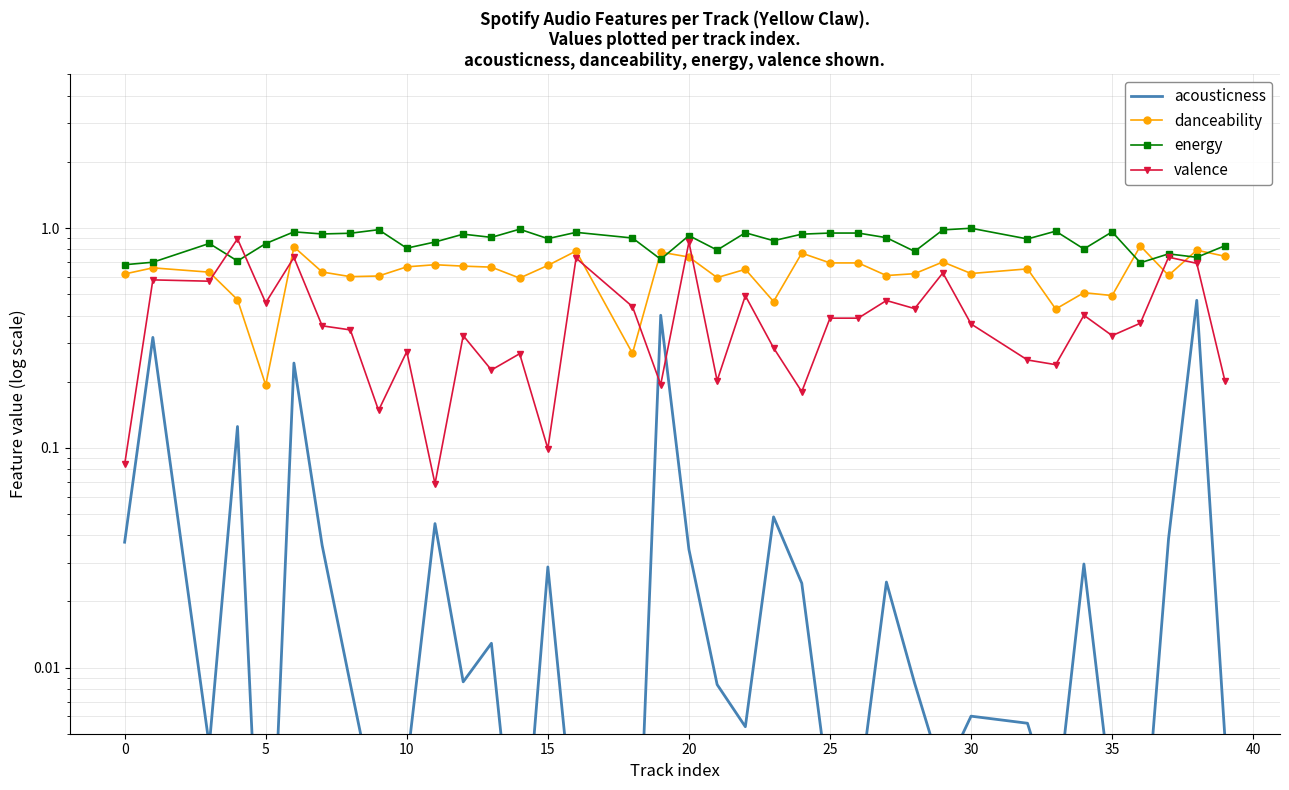

Which series has the largest total across all categories?

energy